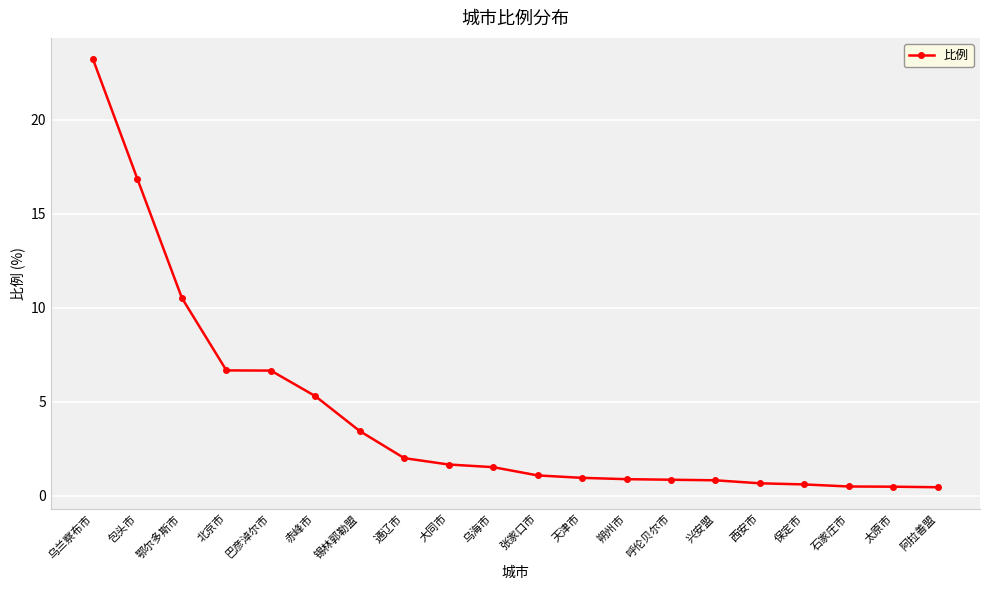

Between 西安市 and 乌兰察布市, which is larger?

乌兰察布市